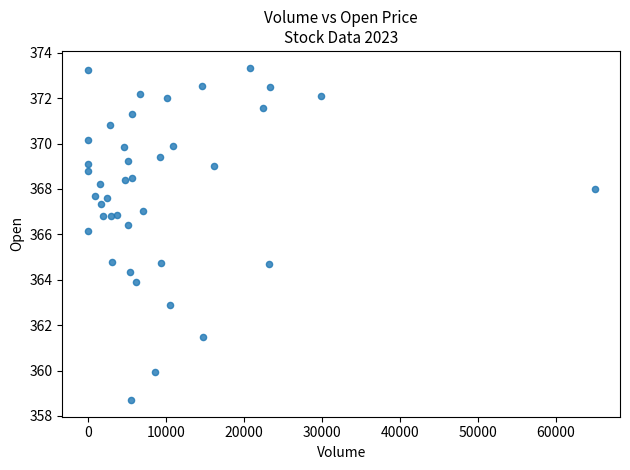

What is the range of Y values (max minus min)?

14.6